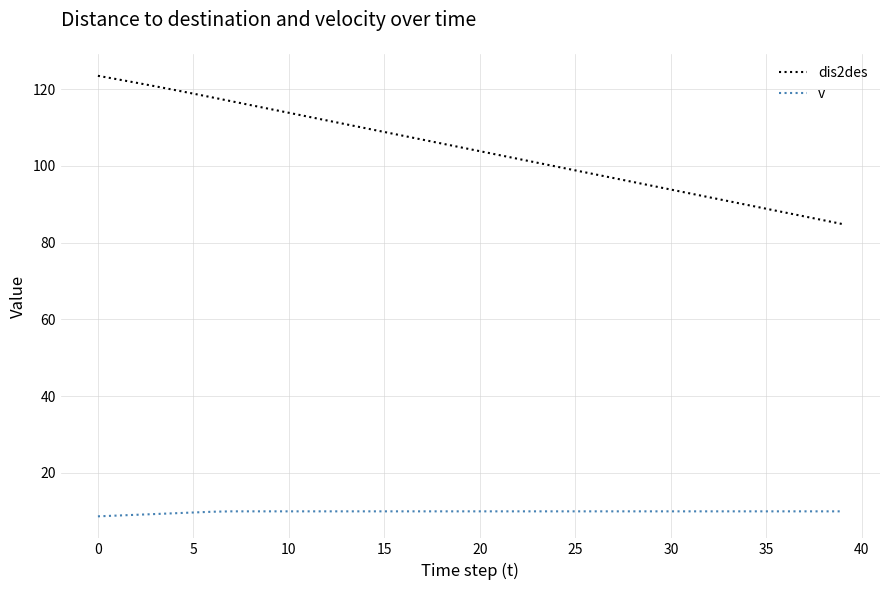

What are all the series names shown in the legend?

dis2des, v